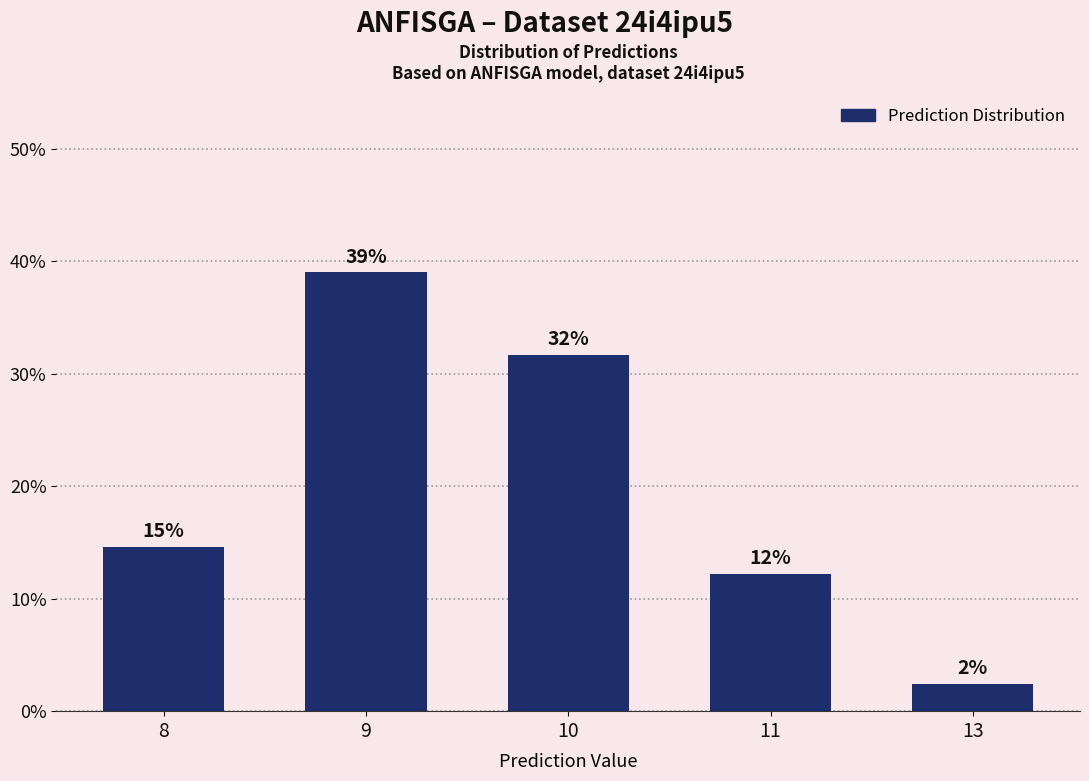

Does the chart contain stacked bars?

No